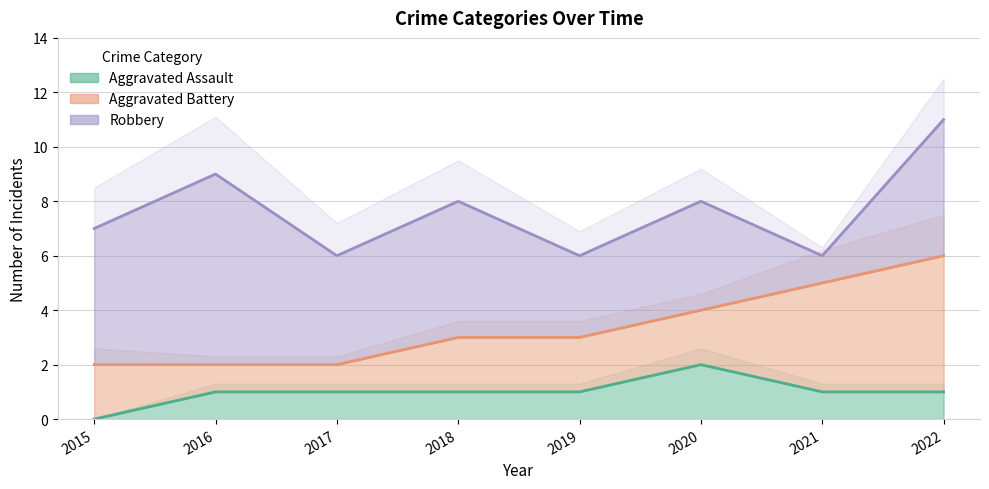

What is the difference between the maximum and second lowest values in the Aggravated Assault series?

1